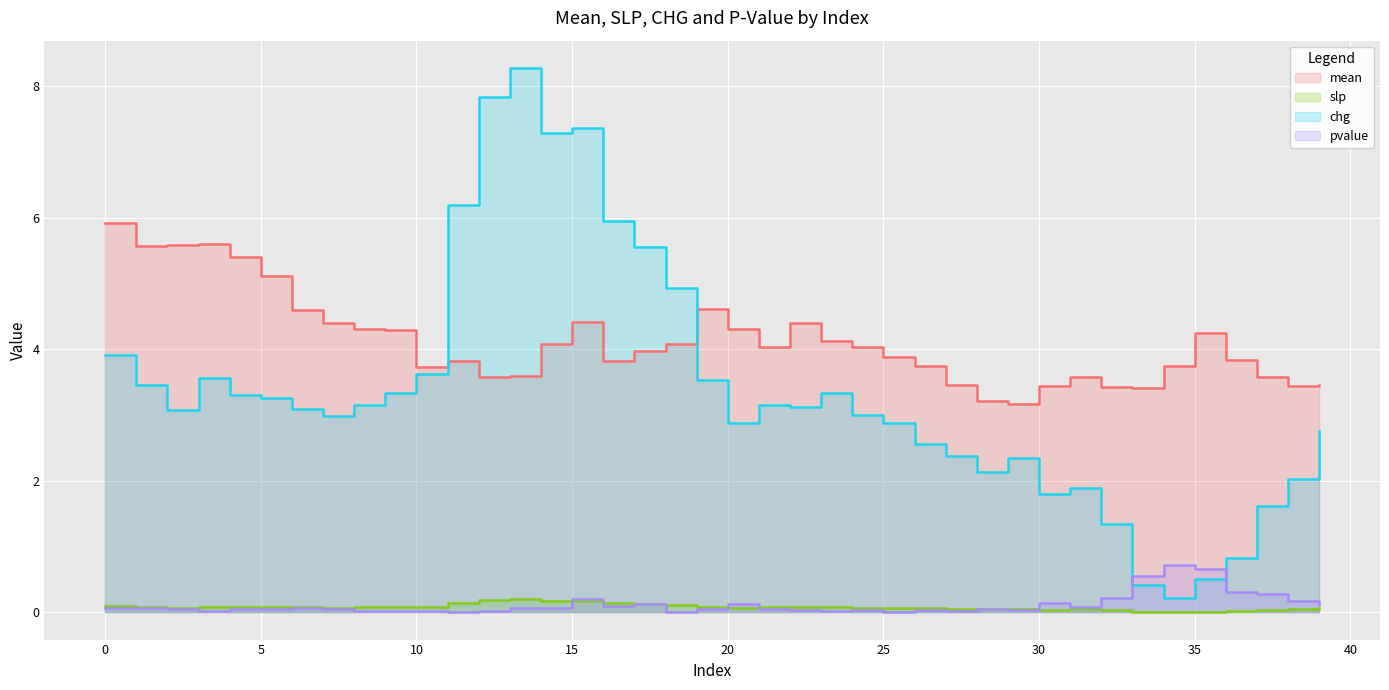

What is the maximum value for mean?

5.9